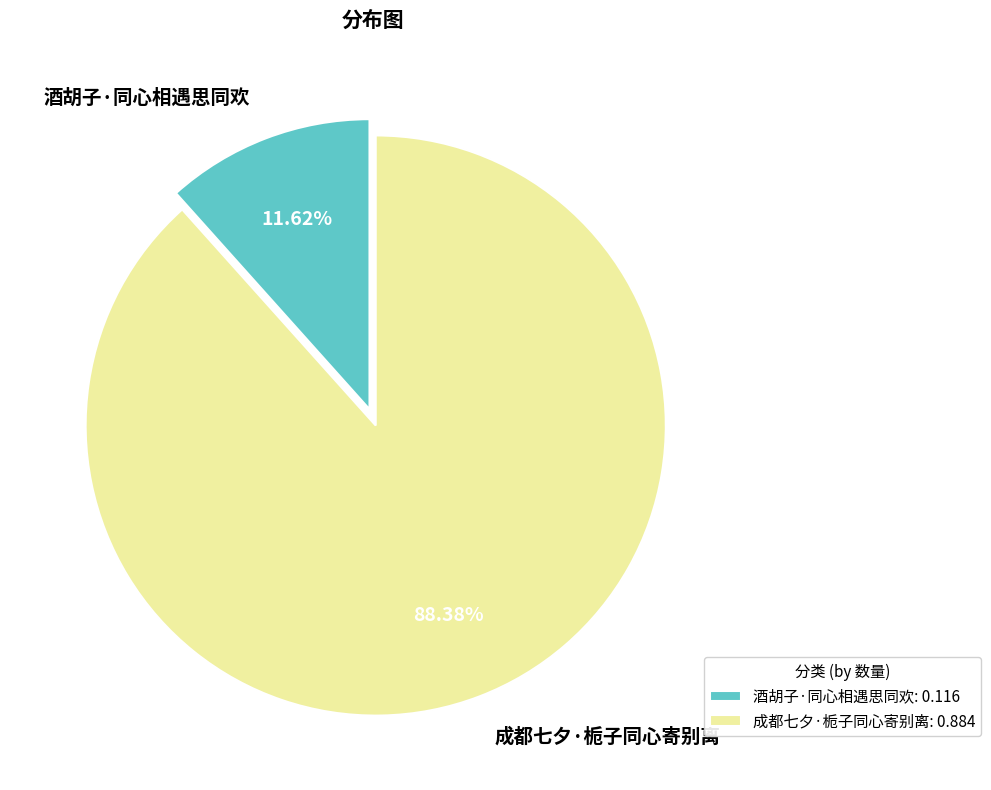

To the nearest percent, what is the difference between the largest and smallest slice percentages?

77%